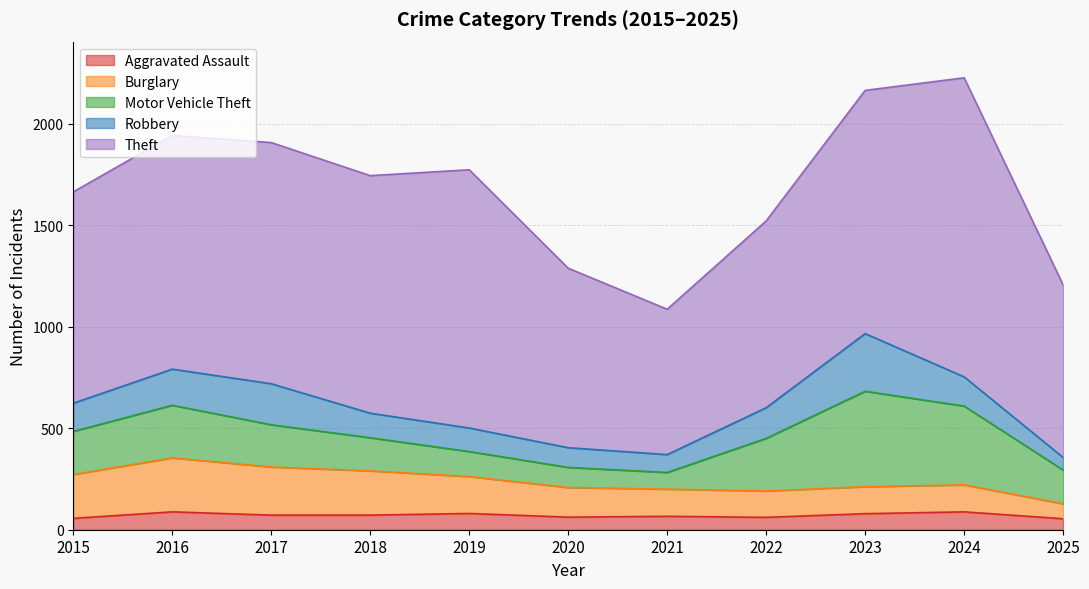

Between 2019 and 2023, which is larger?

2019